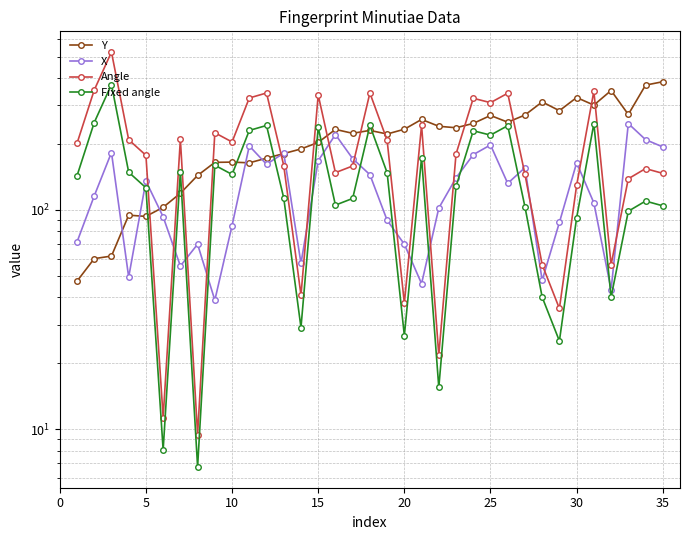

What is the maximum value shown in the chart?

524.9